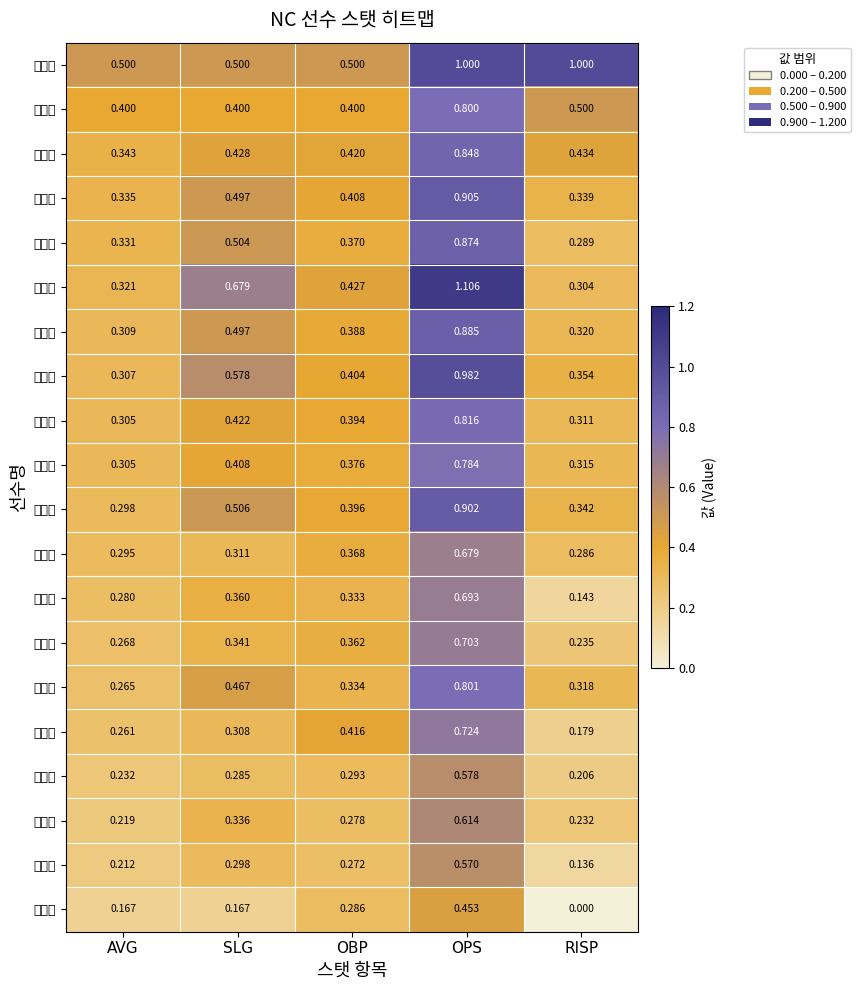

At how many categories does at least one series exceed 0?

5